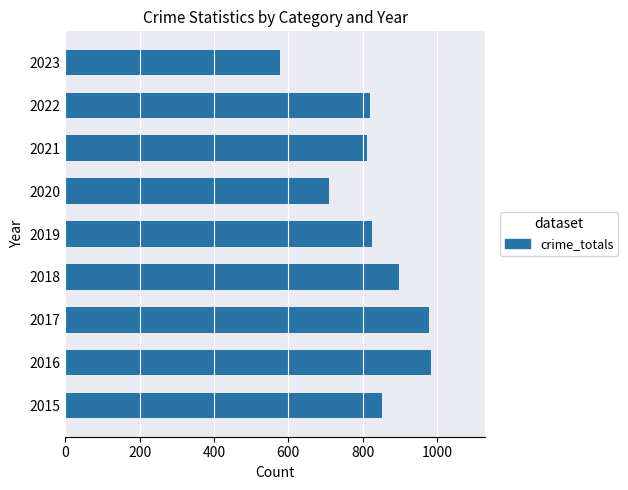

Reading bottom to top, extract all data points from this chart.

851	983	978	898	826	709	811	819	578